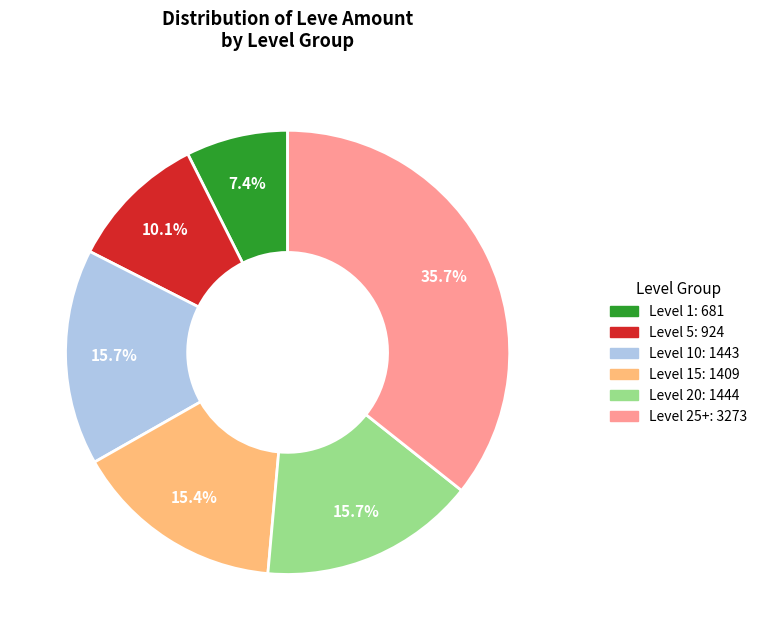

Is there a majority slice in this chart?

No